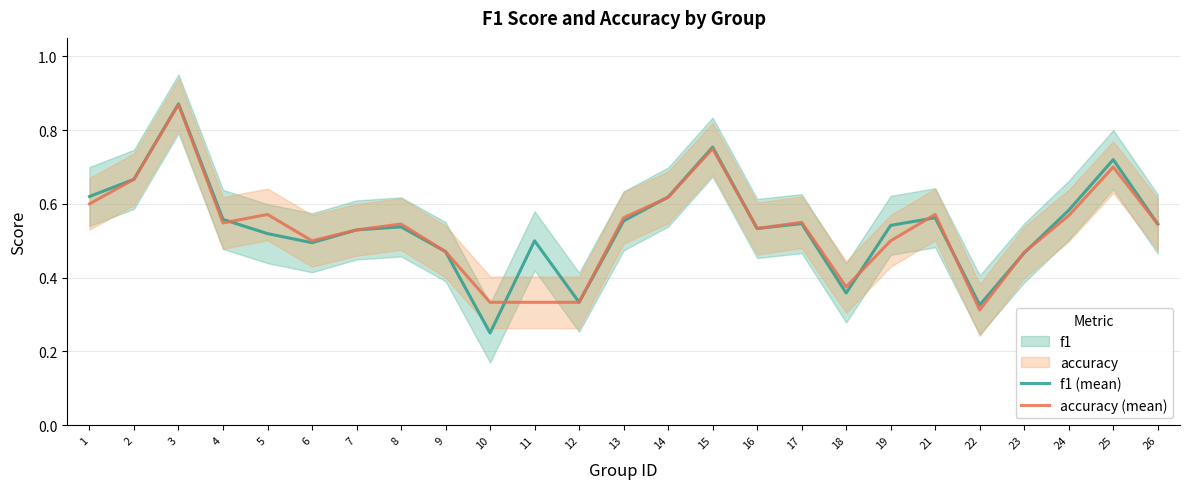

List the series in order of their peak value, lowest first.

accuracy (mean), f1 (mean)